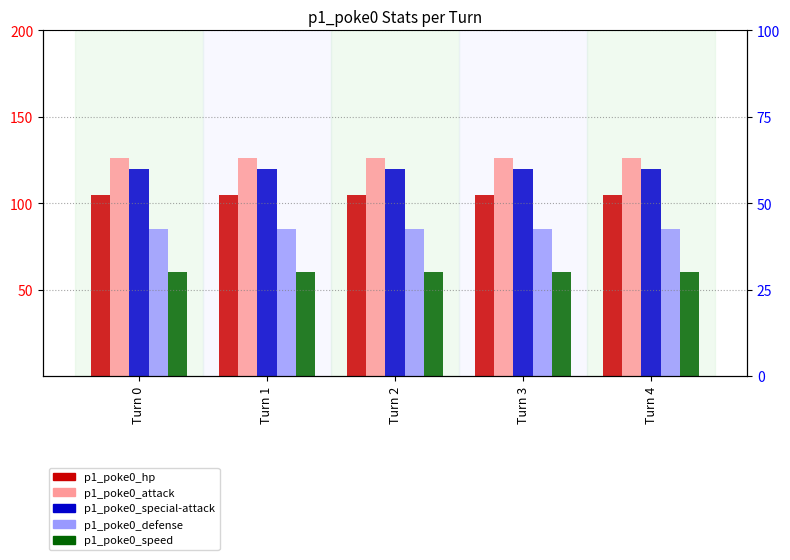

How many groups of bars are there?

5